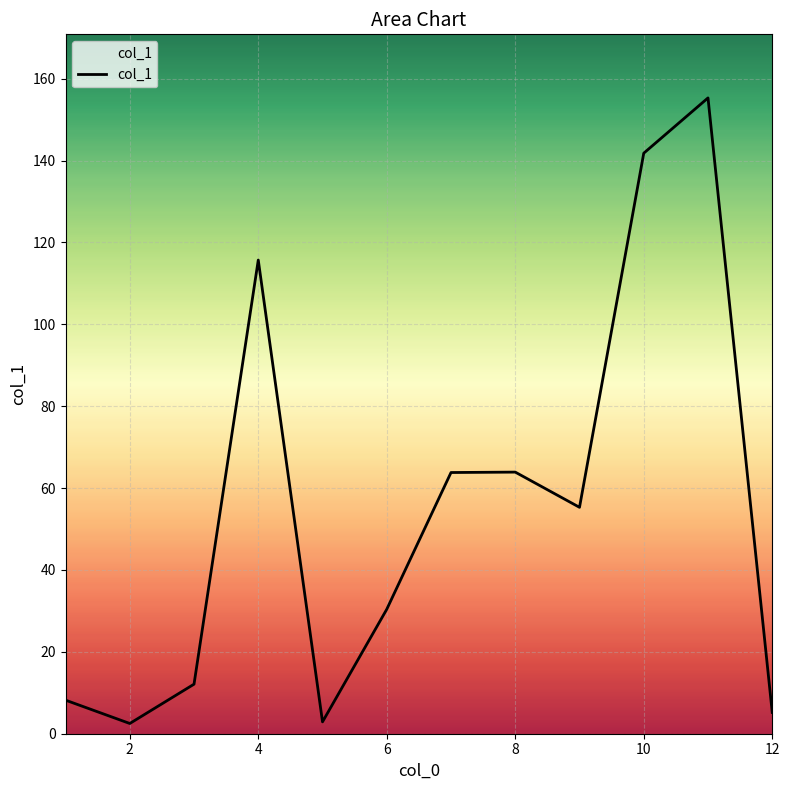

What is the maximum value shown in the chart?

155.3